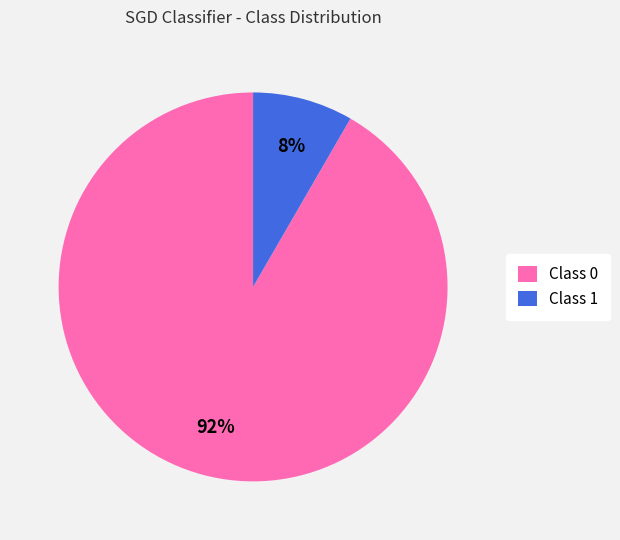

Is the sum of Class 1 and Class 0 greater than half?

Yes